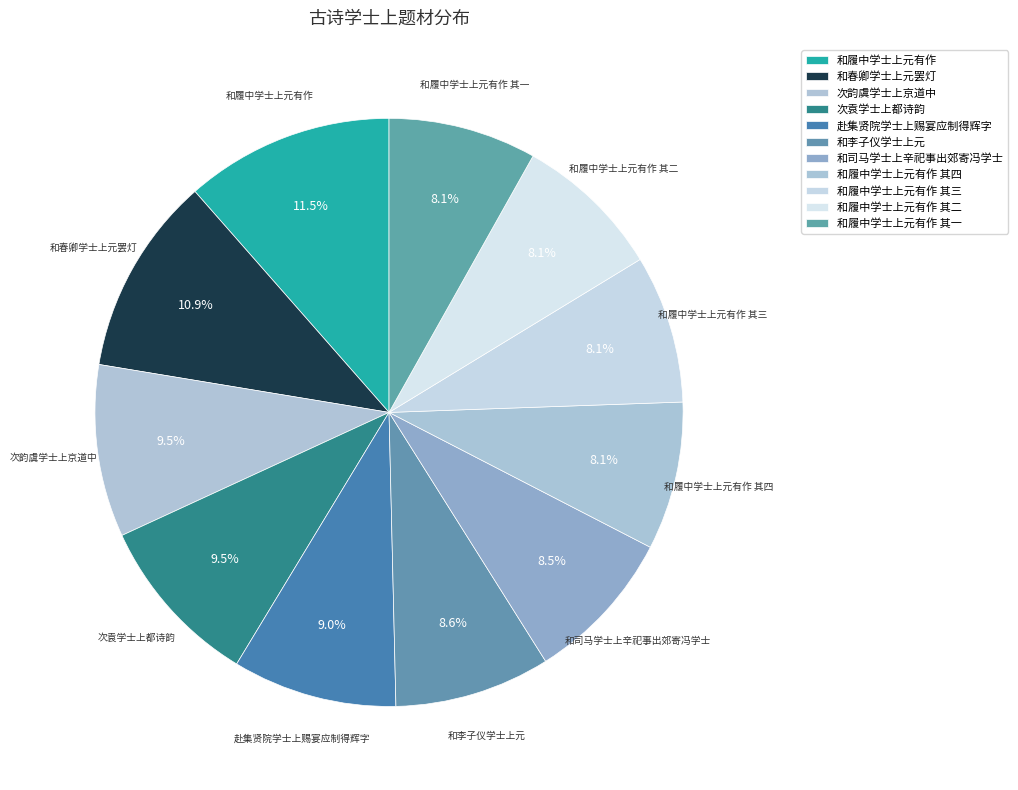

Count the number of slices in the pie.

11